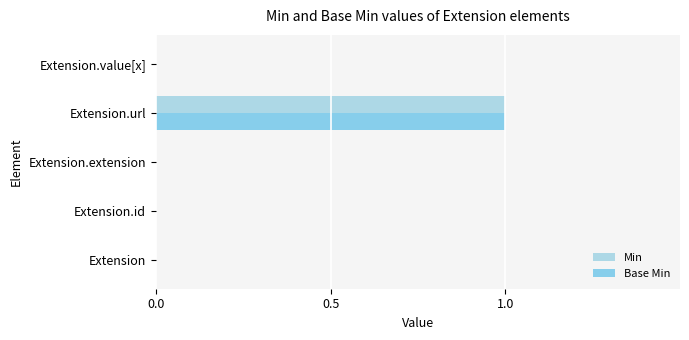

Count the number of categories in the chart.

5